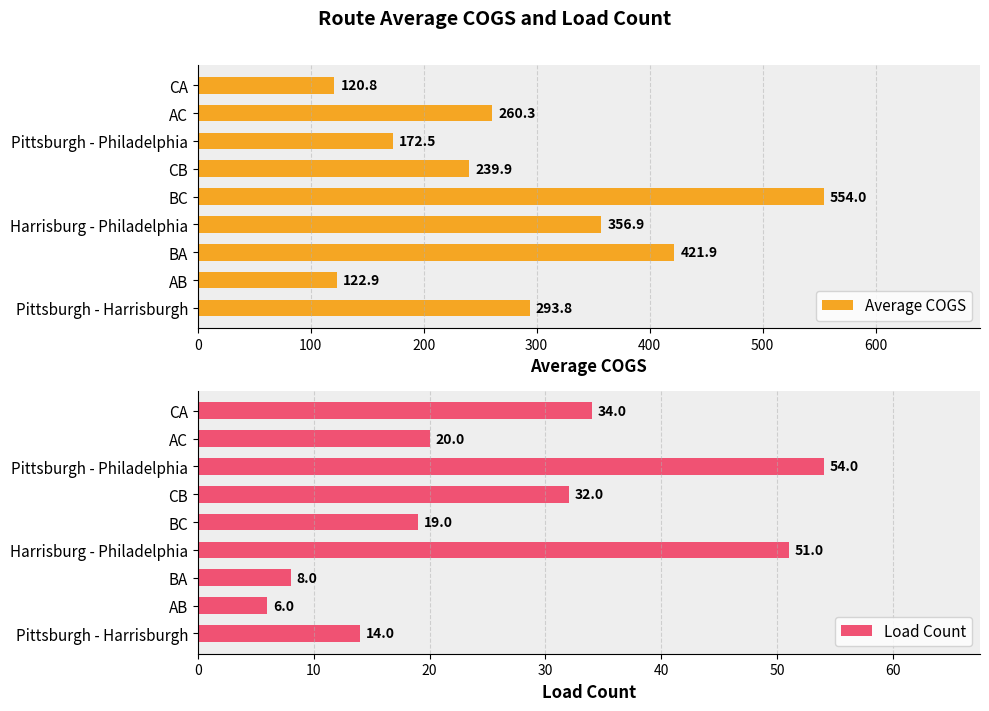

List the labels in order of Average COGS value, smallest first.

CA, AB, Pittsburgh - Philadelphia, CB, AC, Pittsburgh - Harrisburgh, Harrisburg - Philadelphia, BA, BC